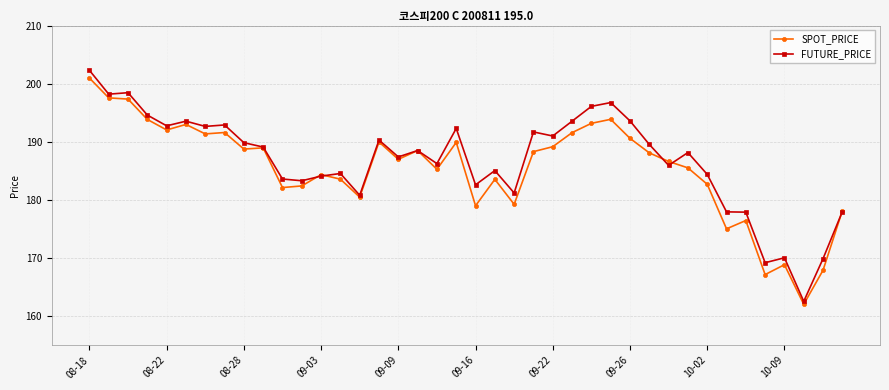

What is the maximum value shown in the chart?

202.3